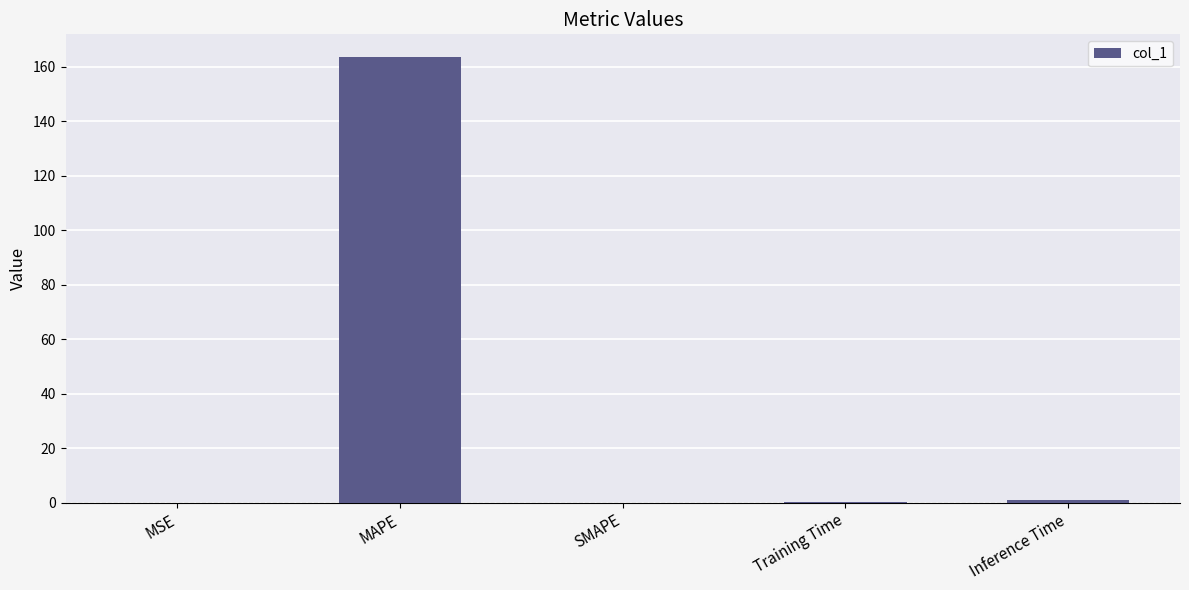

Is it true that the value at SMAPE is 0.0?

True